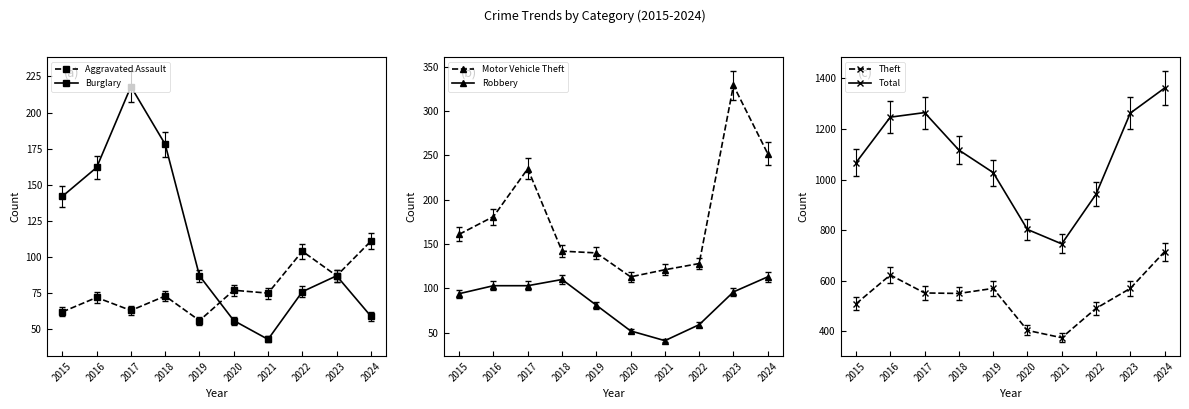

What is the value of the Aggravated Assault point at the 4th from the left?

73